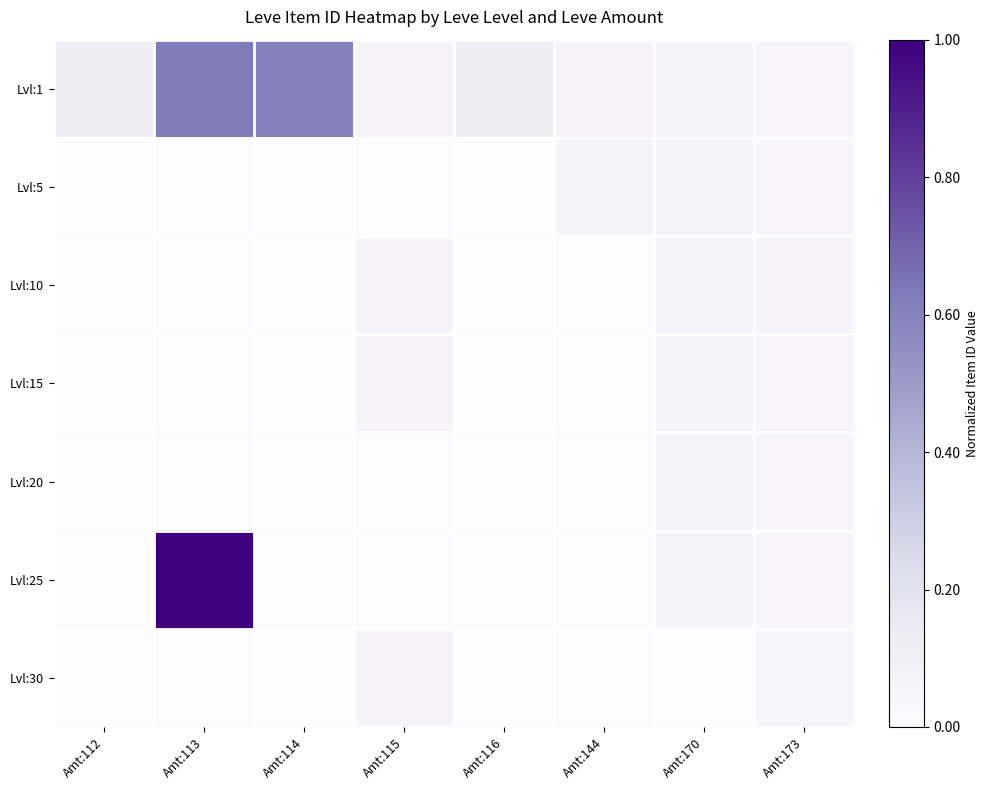

Which series has the largest range (max minus min)?

Lvl:25